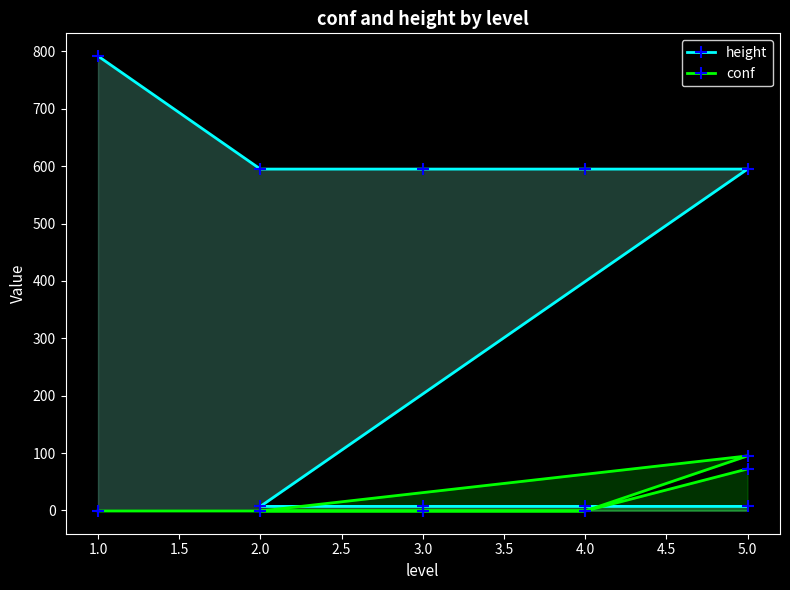

Where is conf nearest to the value 47?

5.0